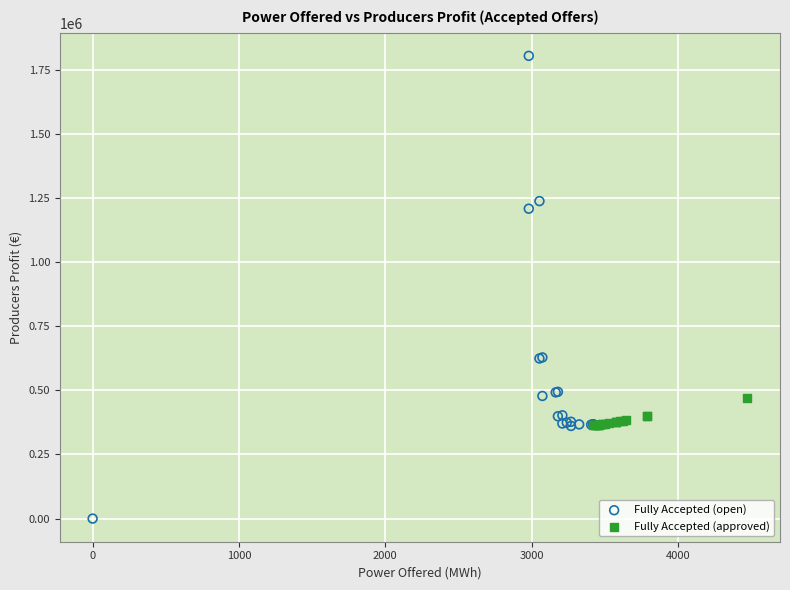

Which series reaches the maximum Y coordinate?

Fully Accepted (open)